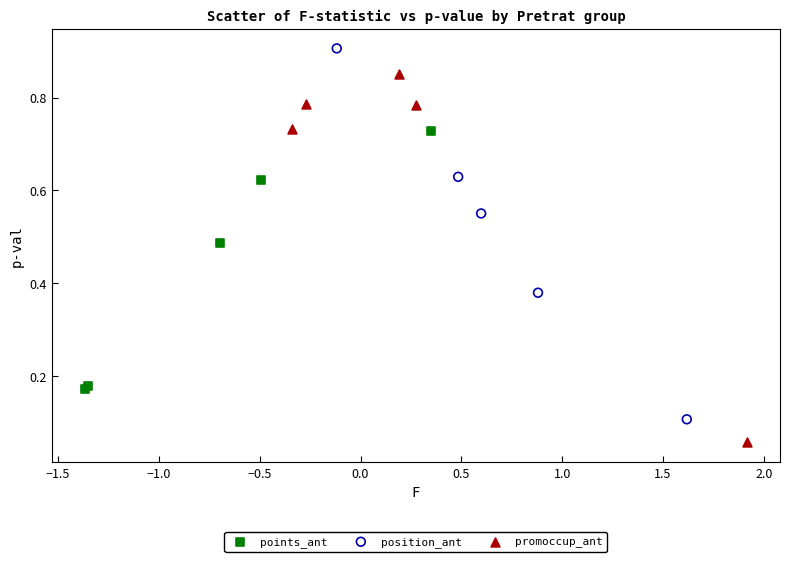

What are all the series names shown in the legend?

points_ant, position_ant, promoccup_ant